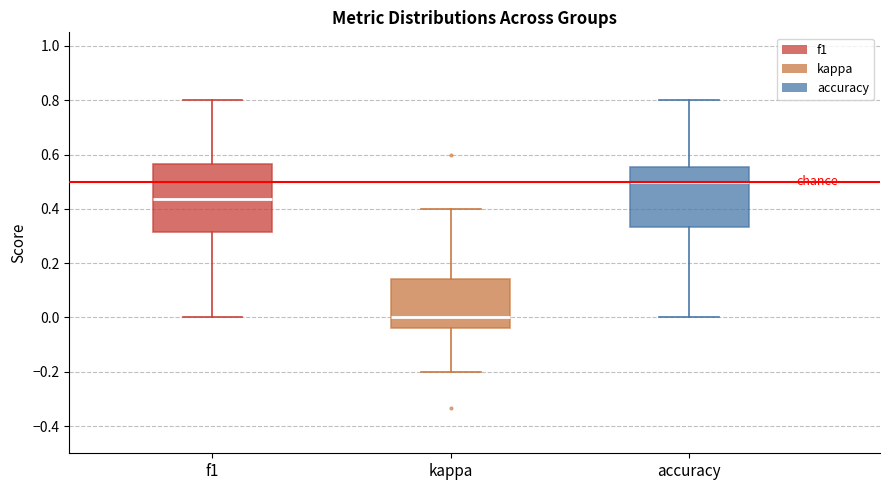

Reading left to right, read every box against the y-axis: the position of its median line, the range the box covers, and the ends of its whiskers. The values are not printed on the chart, so give them approximately, as read against the axis.

f1: median 0.44, box 0.32 to 0.56, whiskers 0.00 to 0.80
kappa: median 0.00, box -0.04 to 0.14, whiskers -0.20 to 0.40
accuracy: median 0.50, box 0.34 to 0.56, whiskers 0.00 to 0.80